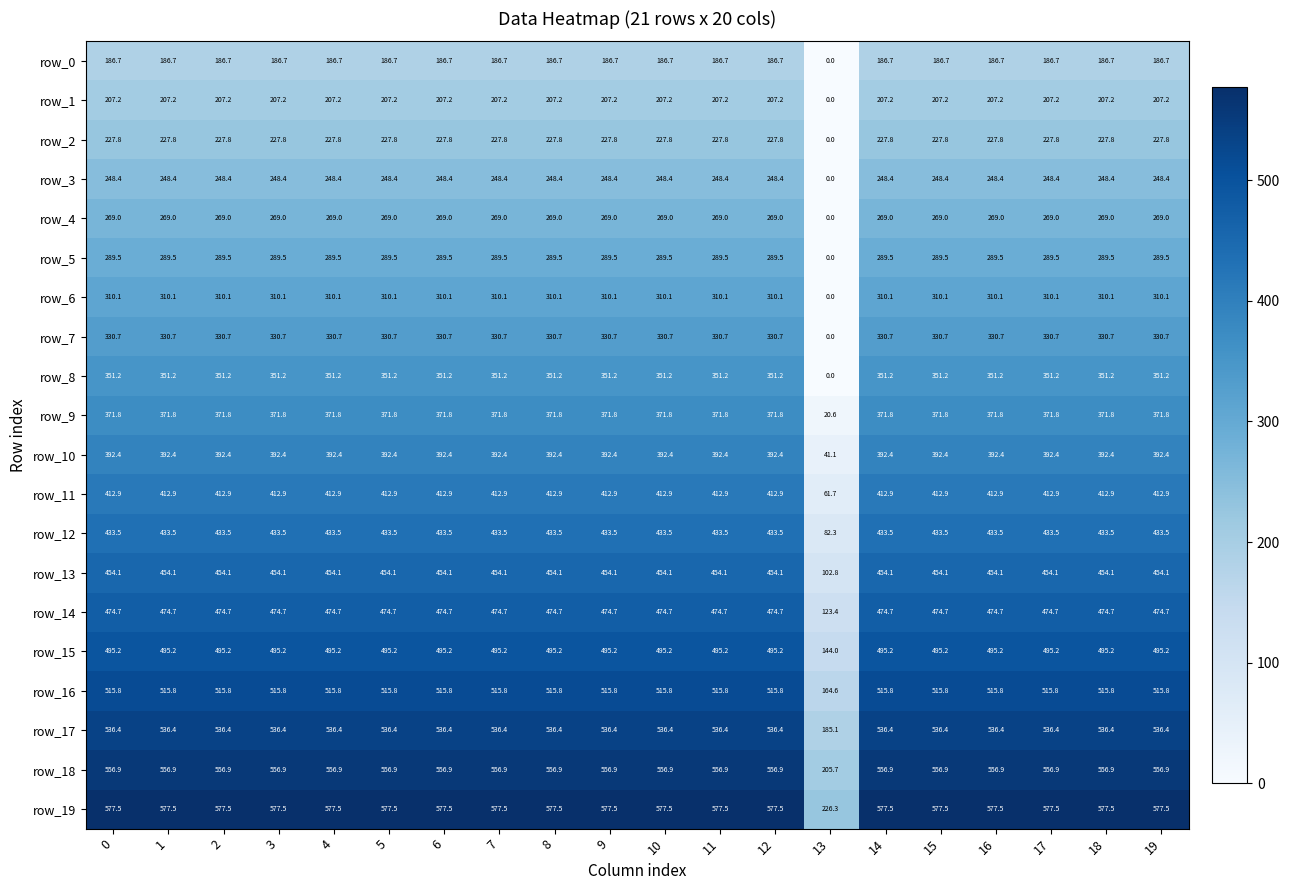

True or false: row_4 has a value of 269.0 at 3.

True